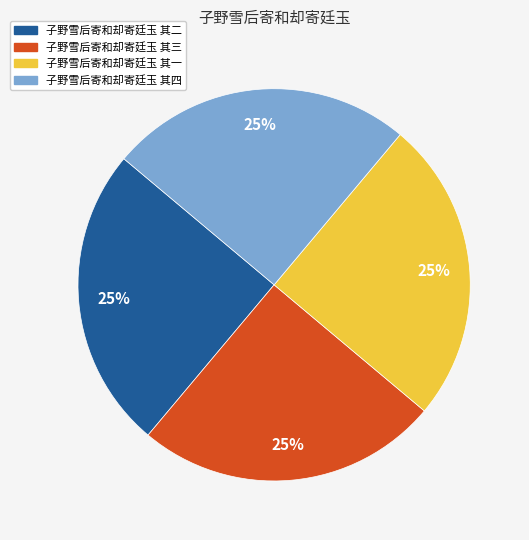

Does 子野雪后寄和却寄廷玉 其一 account for over 50% of the chart?

No